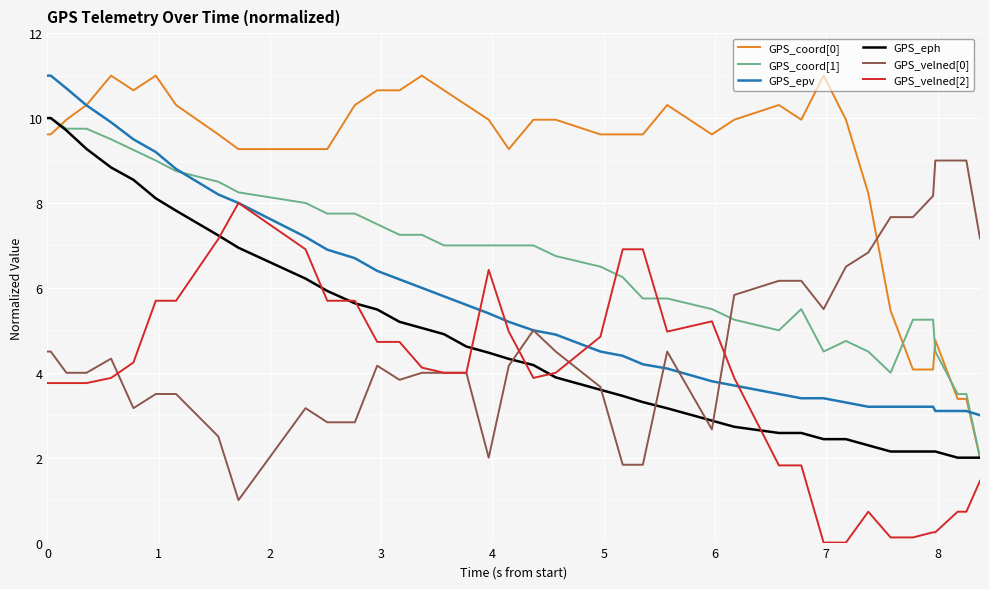

Which series has the largest total across all categories?

GPS_coord[0]